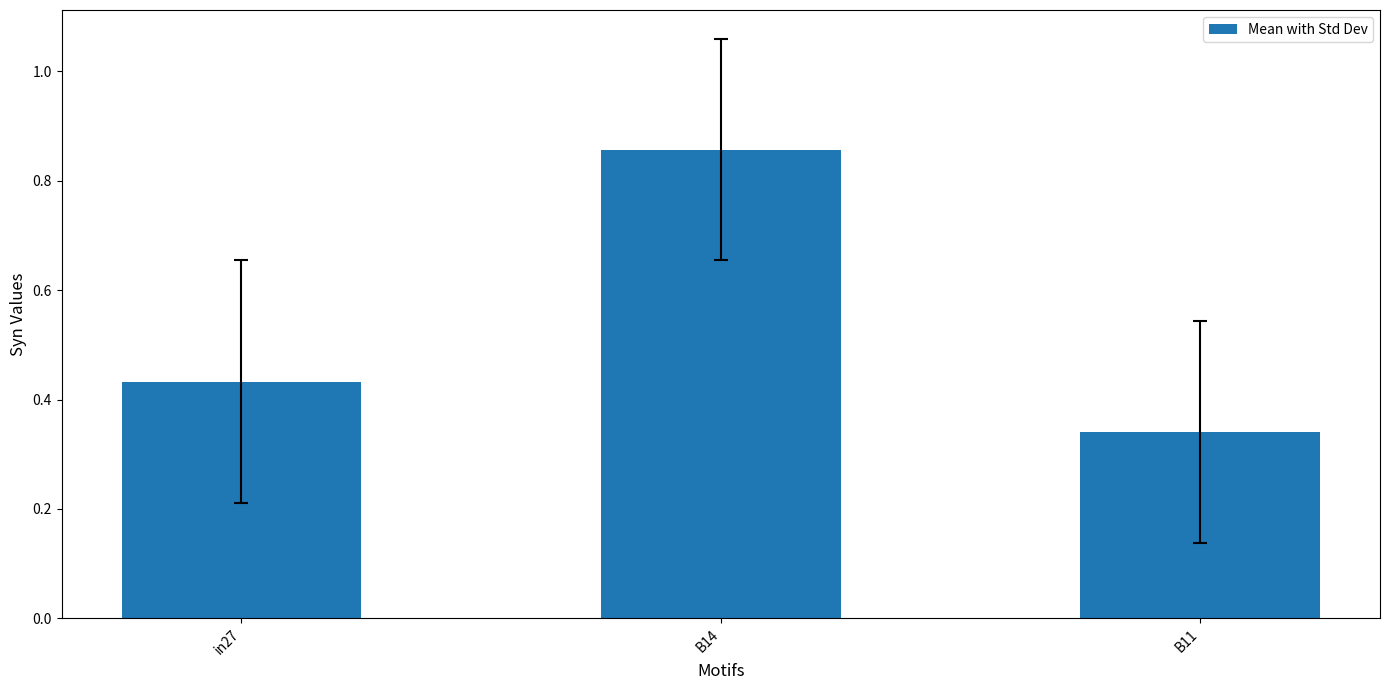

What is the change in value from B14 to B11?

-0.5